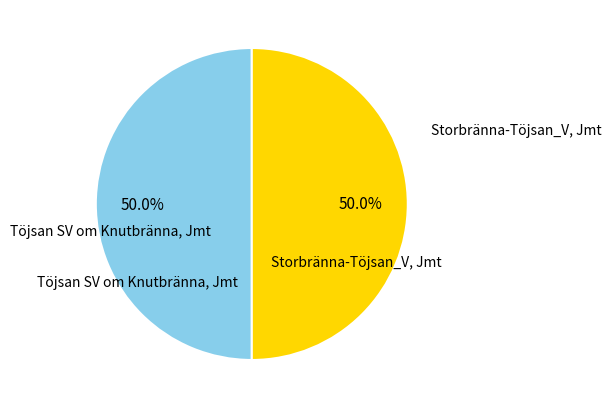

Rank the categories by value from lowest to highest.

Töjsan SV om Knutbränna, Jmt, Storbränna-Töjsan_V, Jmt